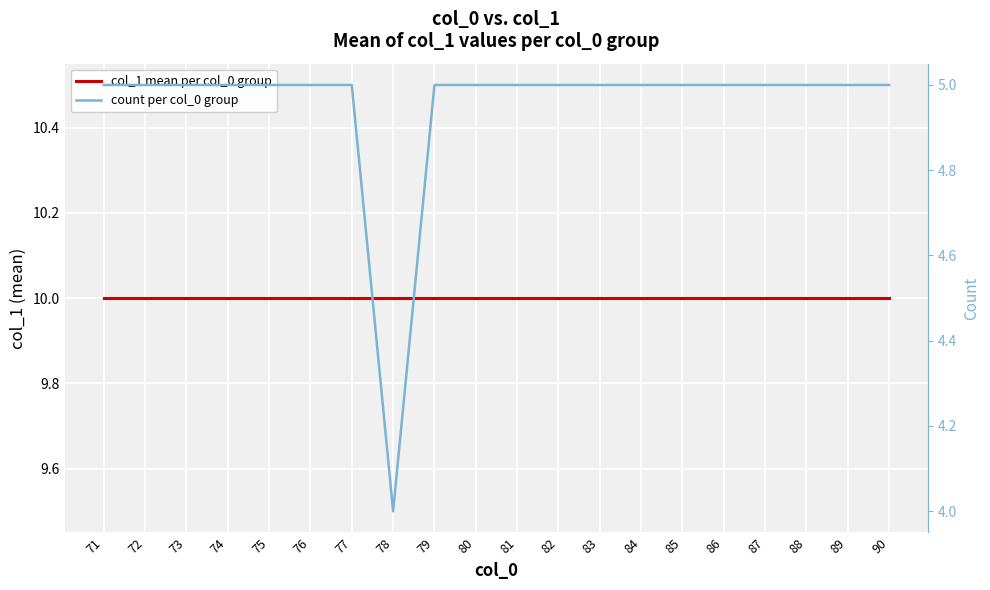

Is the value of col_1 mean per col_0 group at 81 greater than the value of count per col_0 group at 84?

Yes